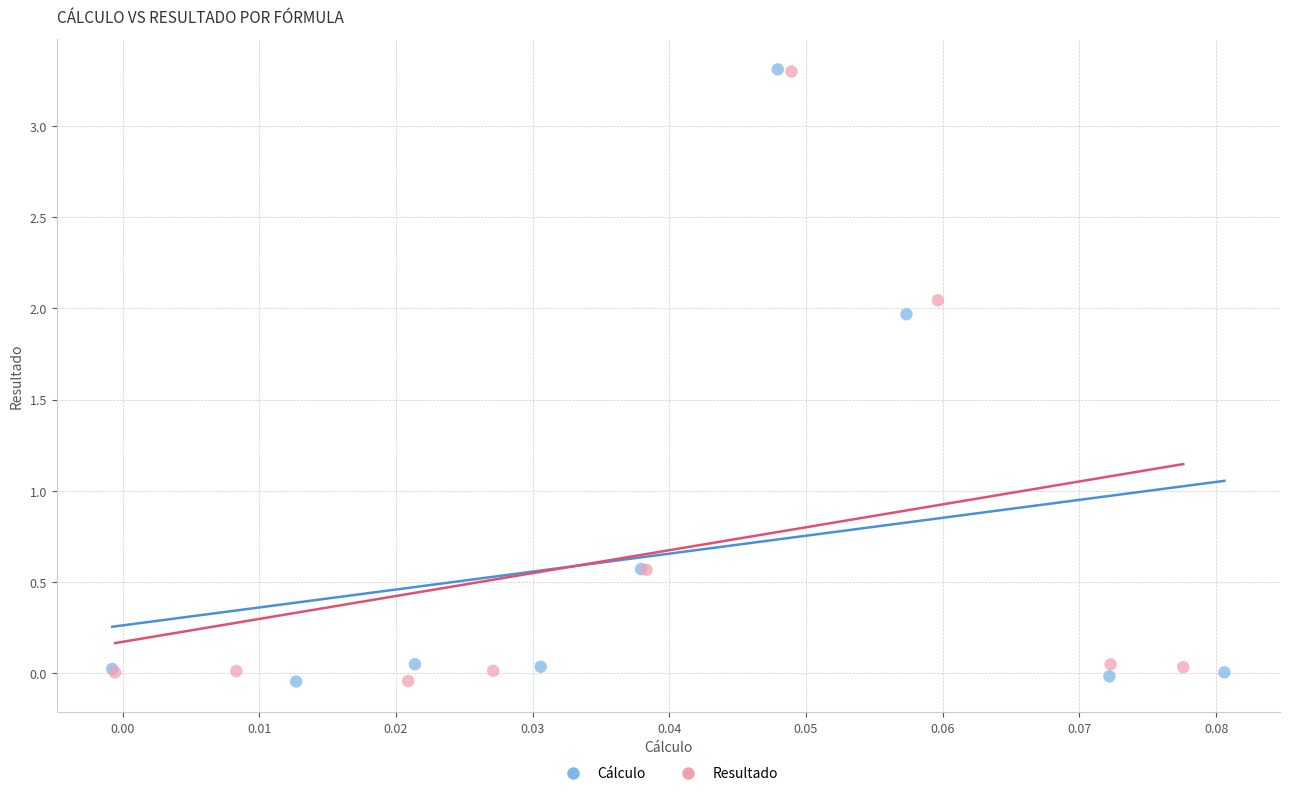

What are all the series names shown in the legend?

Cálculo, Resultado